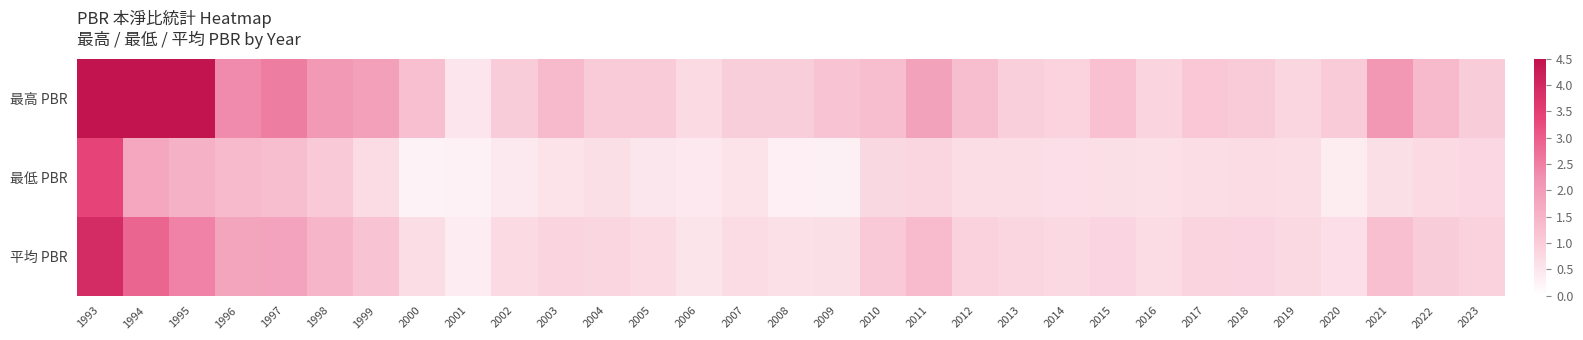

What is the total value across all series at 2010?

3.1